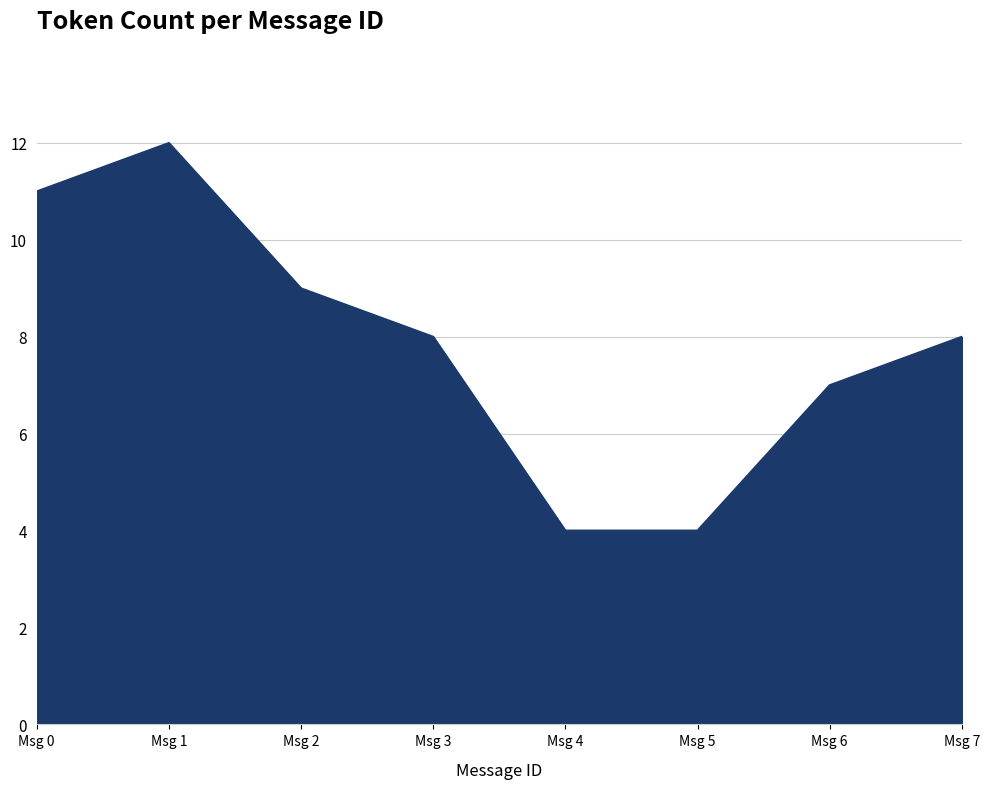

What is the sum of all values?

63